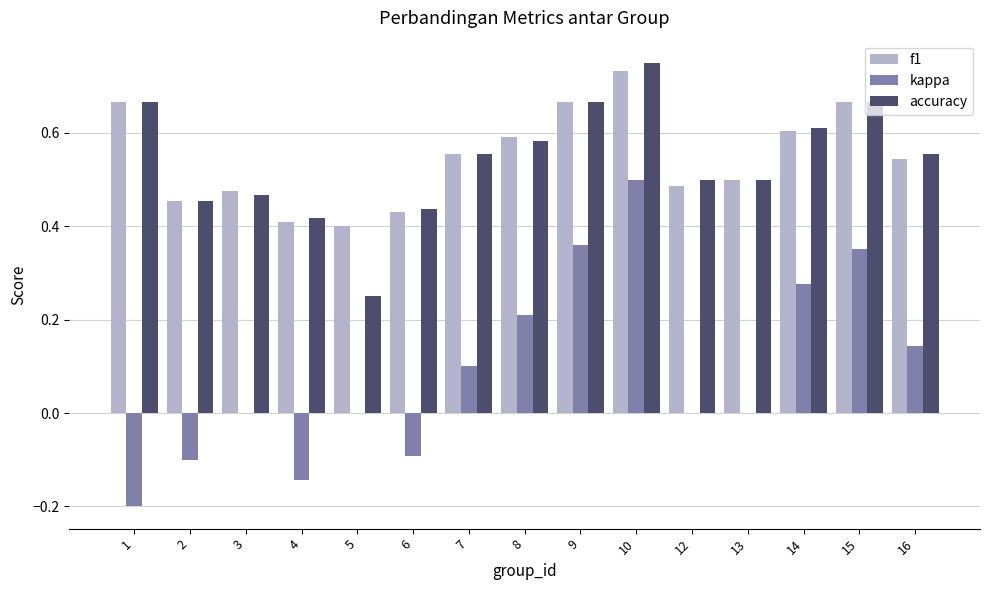

What are all the series names shown in the legend?

f1, kappa, accuracy